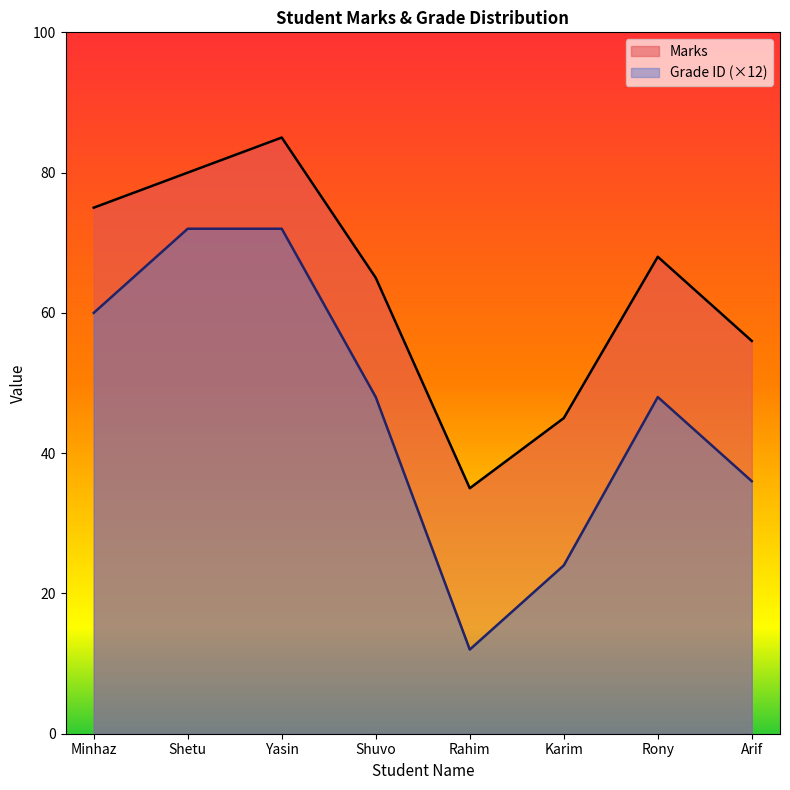

Between Arif and Karim, which is larger?

Arif